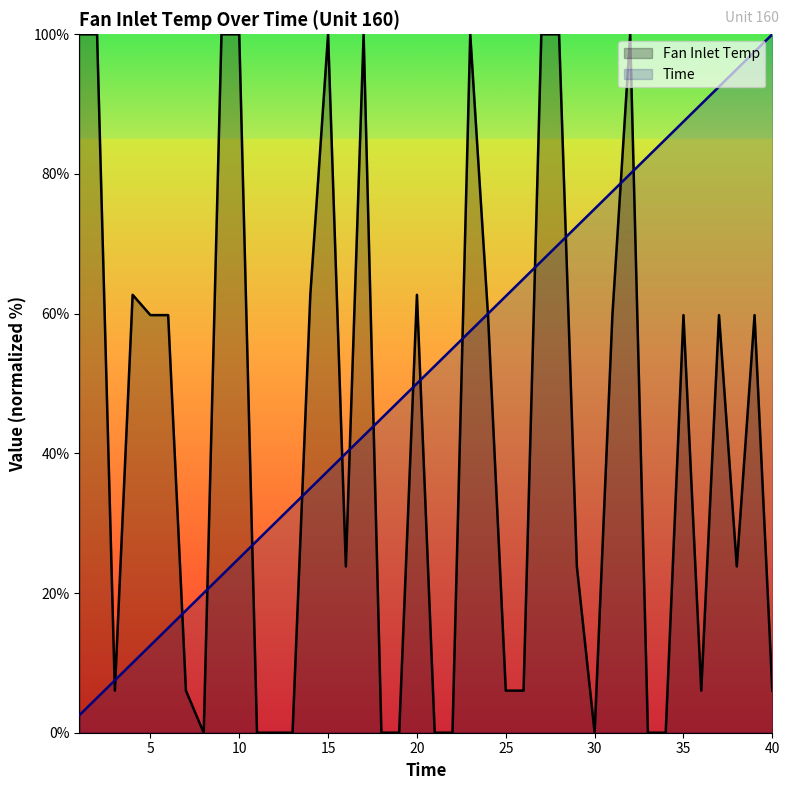

At how many categories does at least one series exceed 7?

40